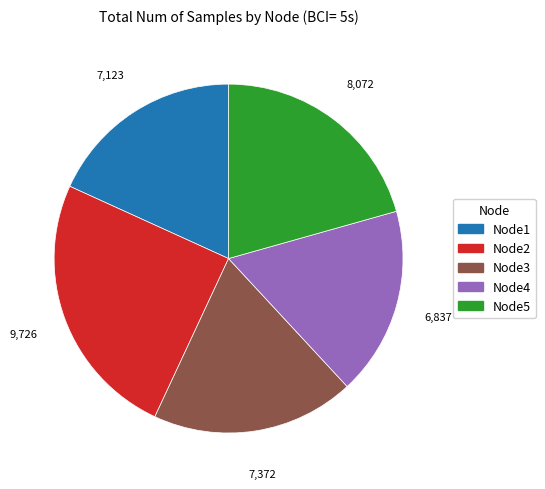

Does any single category account for the majority?

No